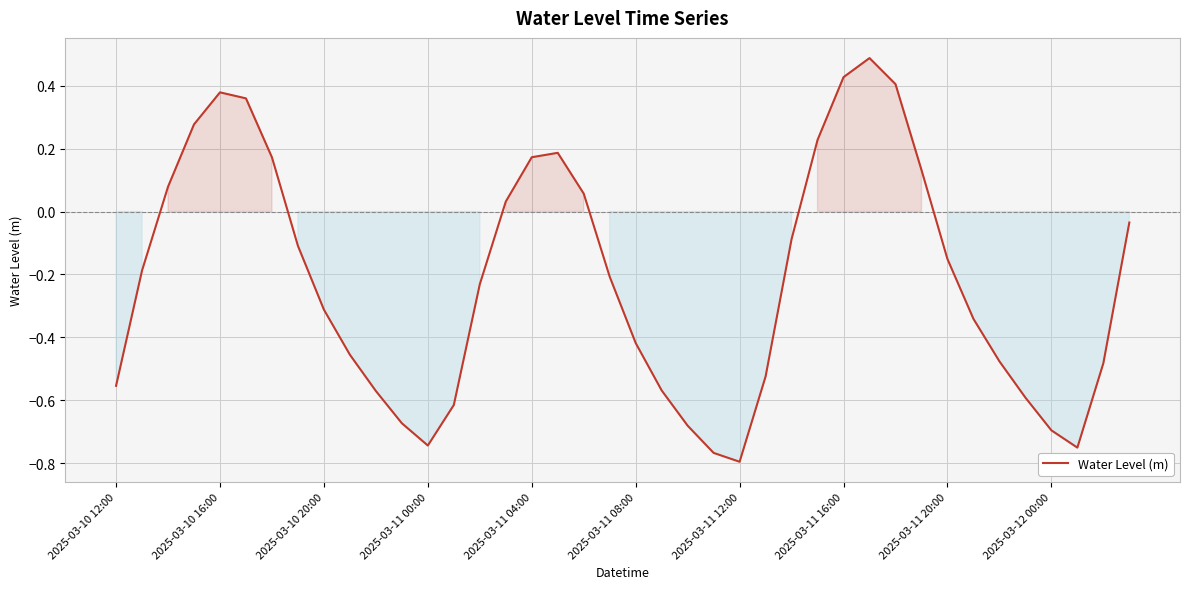

What is the maximum value shown in the chart?

0.5